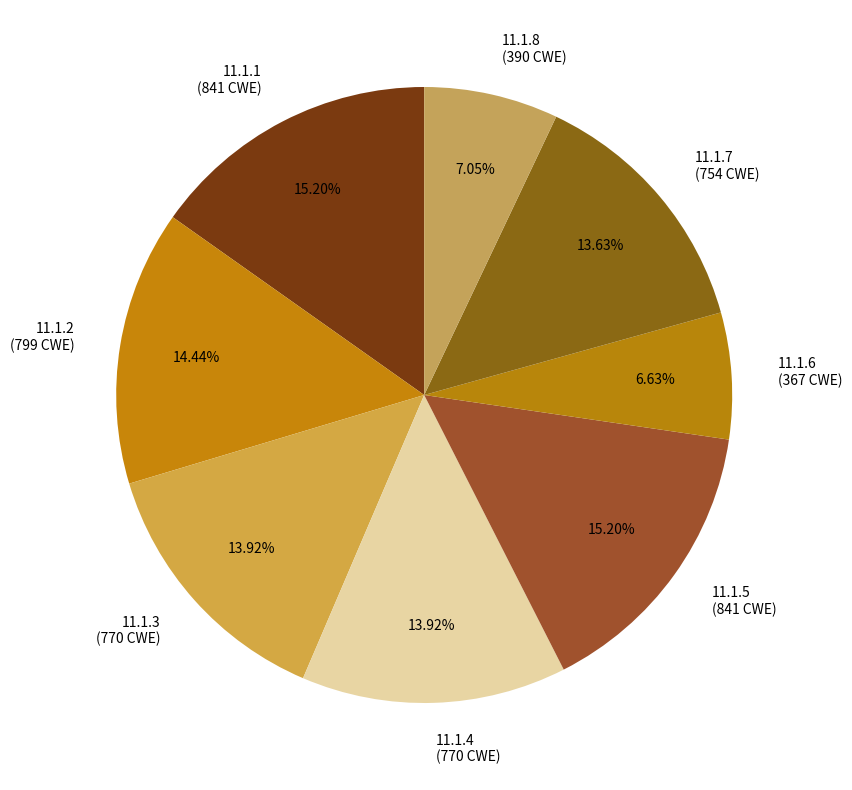

Do 11.1.8 (390 CWE) and 11.1.2 (799 CWE) together represent more than half of the pie?

No